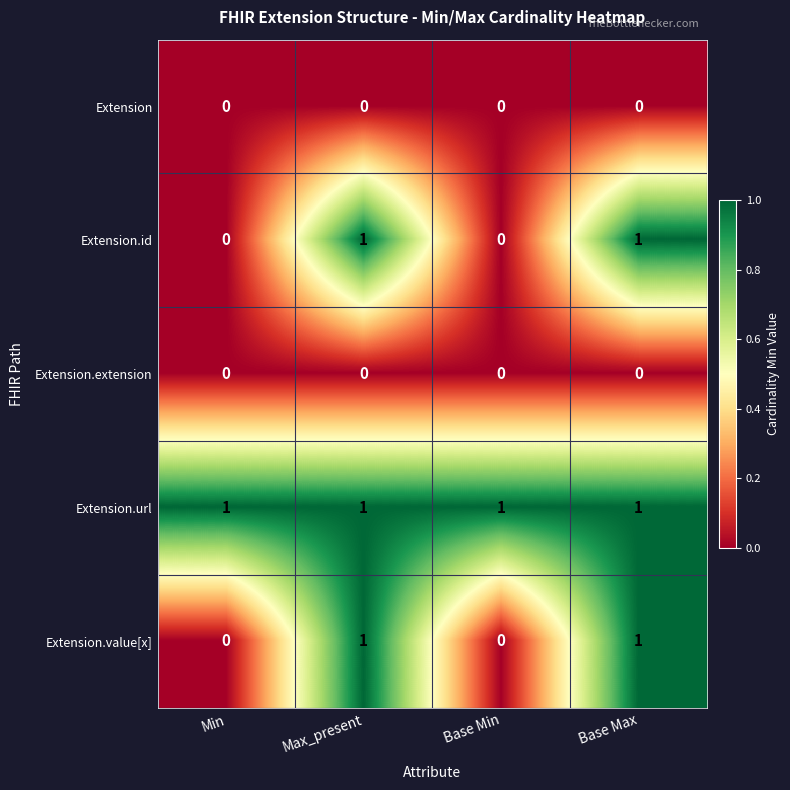

What is the sum of all Extension.url values?

4